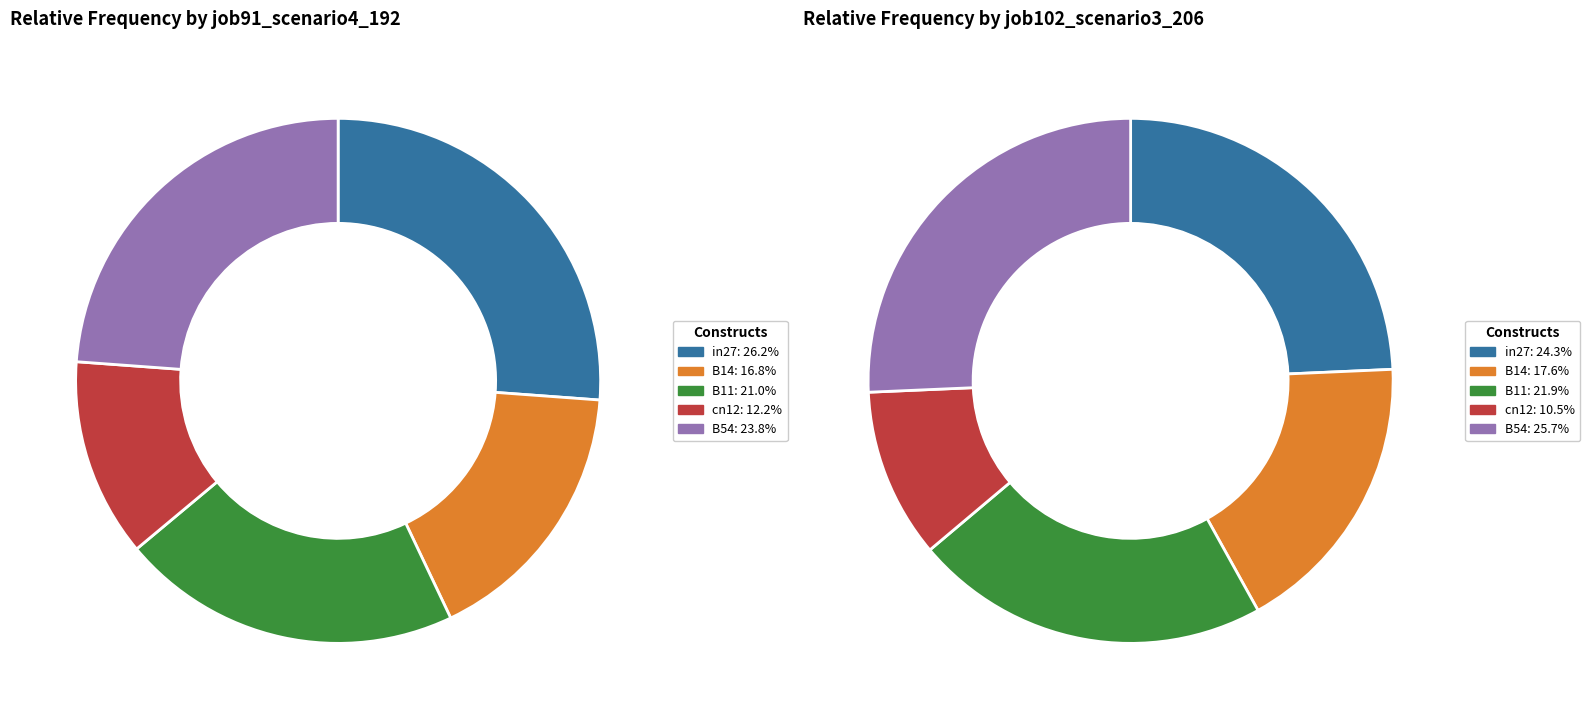

To the nearest percent, what is the average slice percentage?

20%